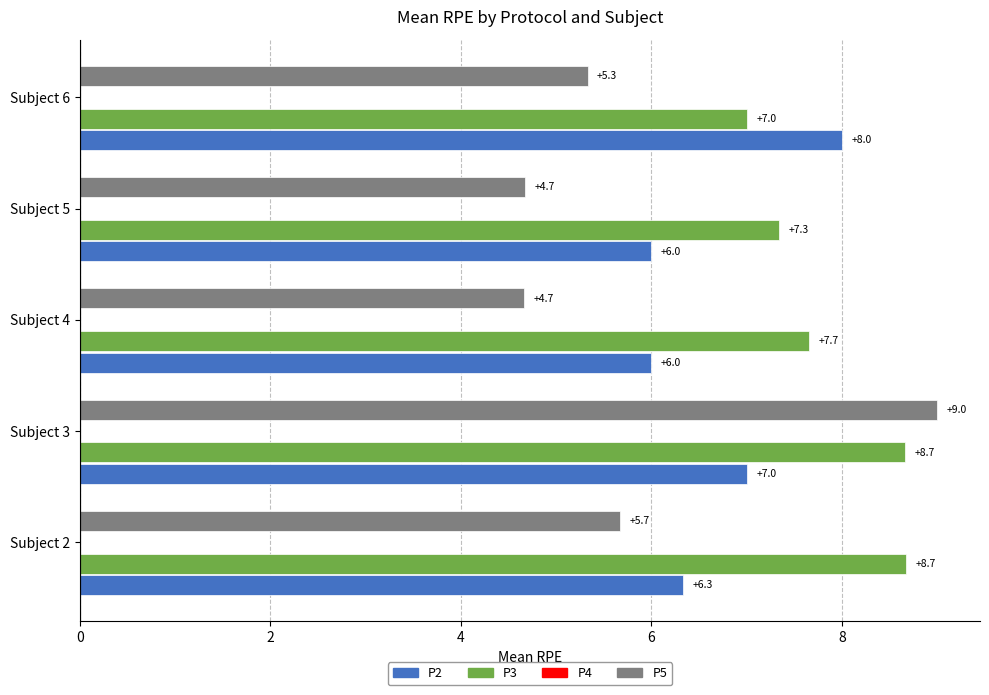

Between Subject 4 and Subject 5, which series saw the biggest shift?

P3